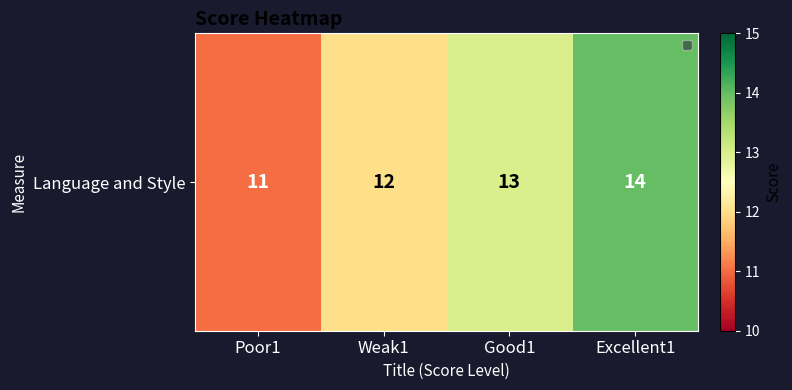

What is the change in value from Weak1 to Excellent1?

+2